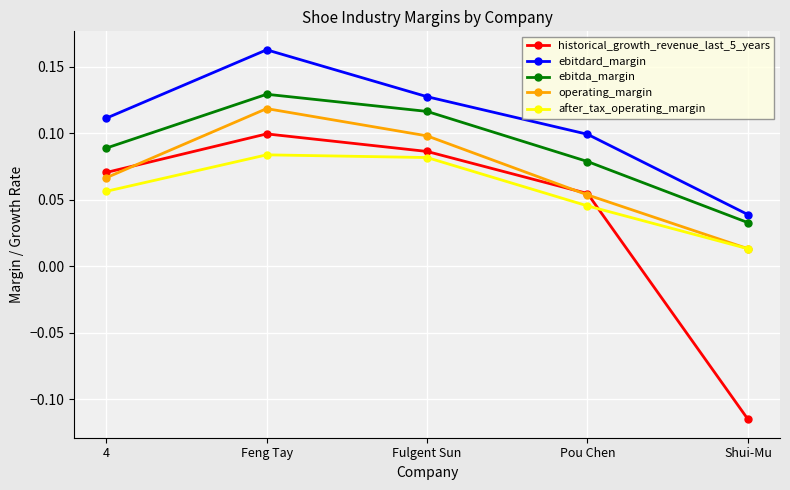

Rank the series by their average value, from highest to lowest.

ebitdard_margin, ebitda_margin, operating_margin, after_tax_operating_margin, historical_growth_revenue_last_5_years